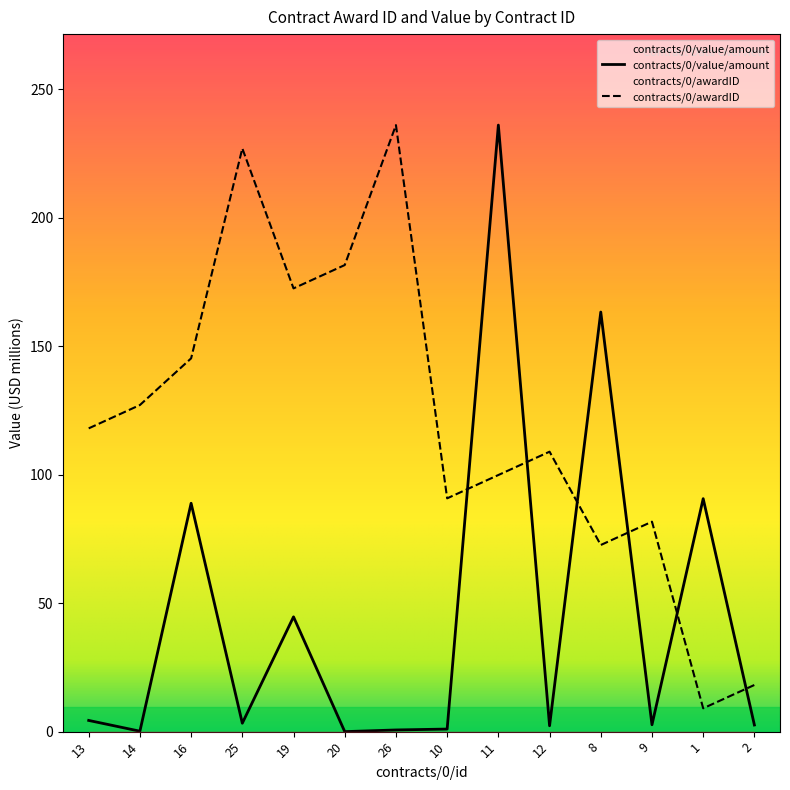

How many data points in contracts/0/awardID are less than 118?

7